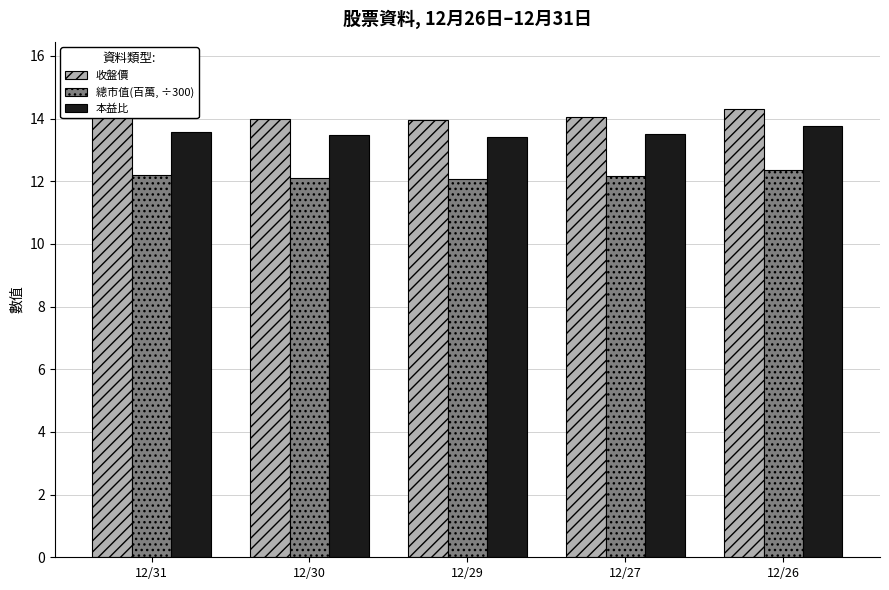

Is the value of 收盤價 at 12/30 greater than the value of 總市值(百萬, ÷300) at 12/31?

Yes